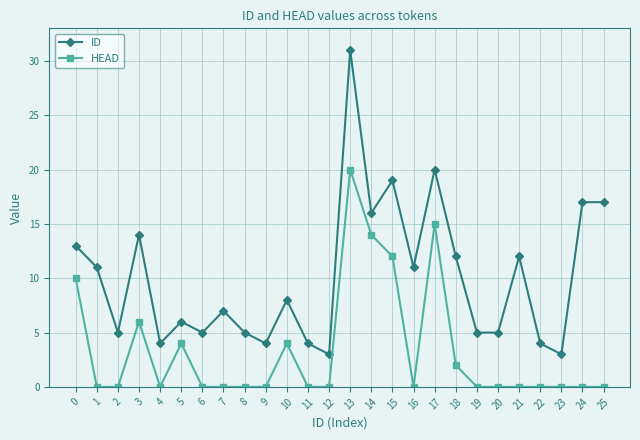

Reading left to right, extract all data points from this chart.

ID: 13	11	5	14	4	6	5	7	5	4	8	4	3	31	16	19	11	20	12	5	5	12	4	3	17	17
HEAD: 10	0	0	6	0	4	0	0	0	0	4	0	0	20	14	12	0	15	2	0	0	0	0	0	0	0